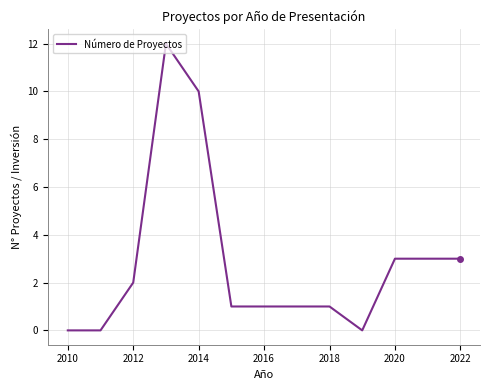

What is the difference between the maximum and minimum values?

12